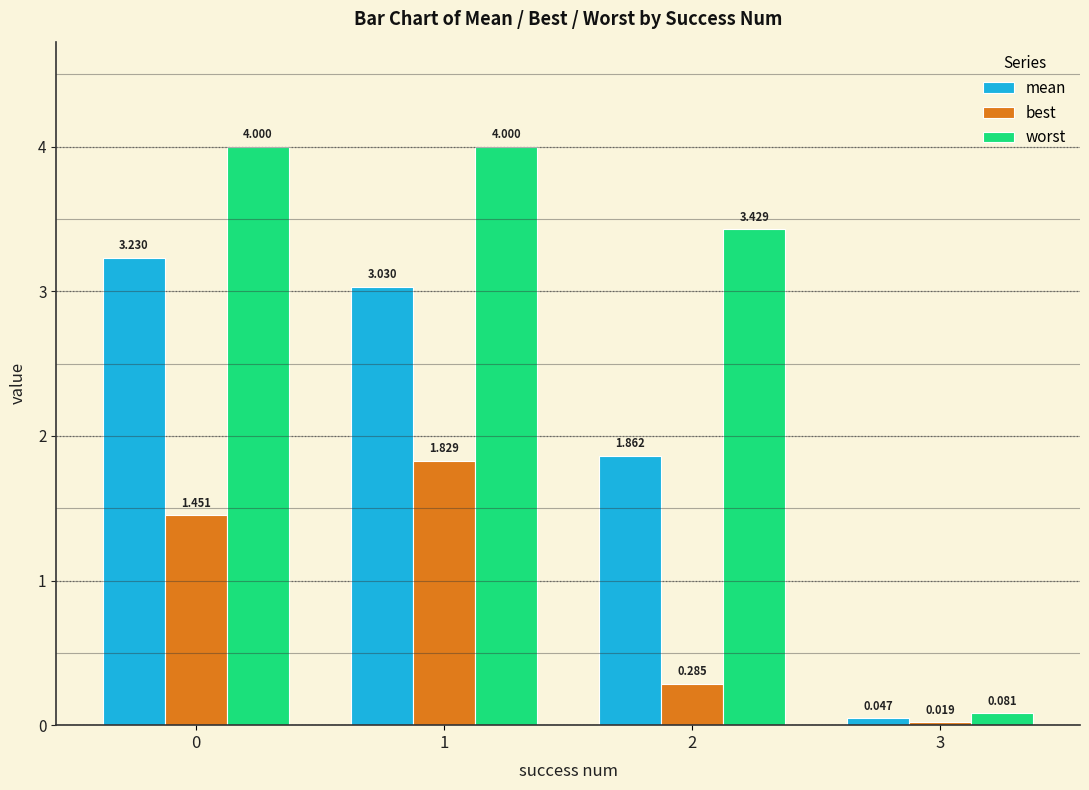

Count the number of data series in this chart.

3